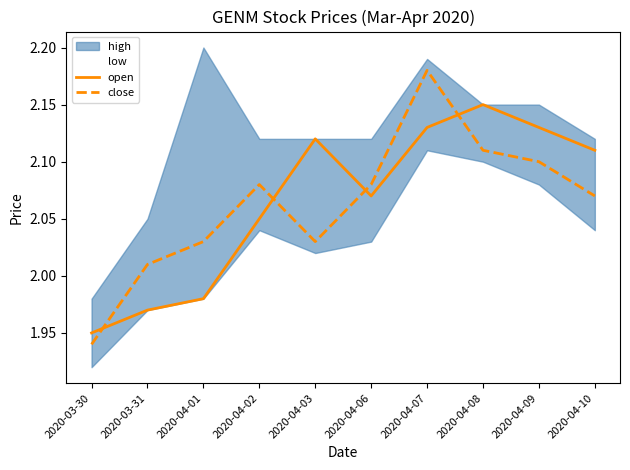

At which label is close closest to 2?

2020-03-31